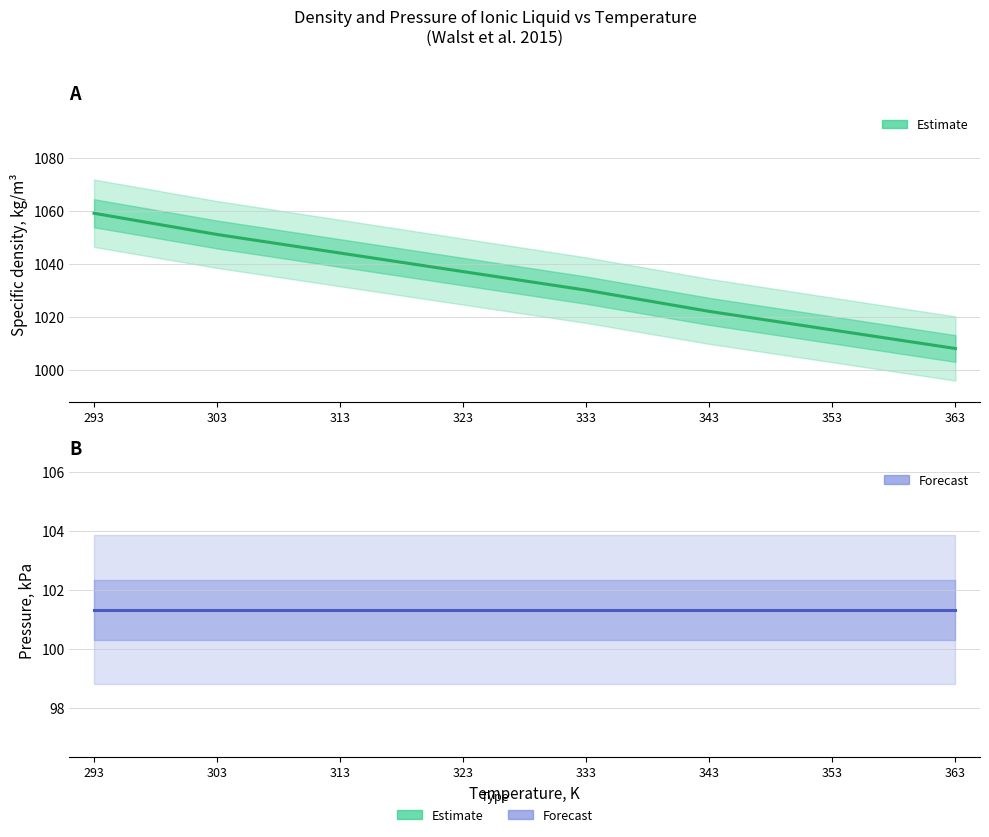

The value of Estimate (Pressure) at 343 is 70.5. True or false?

False